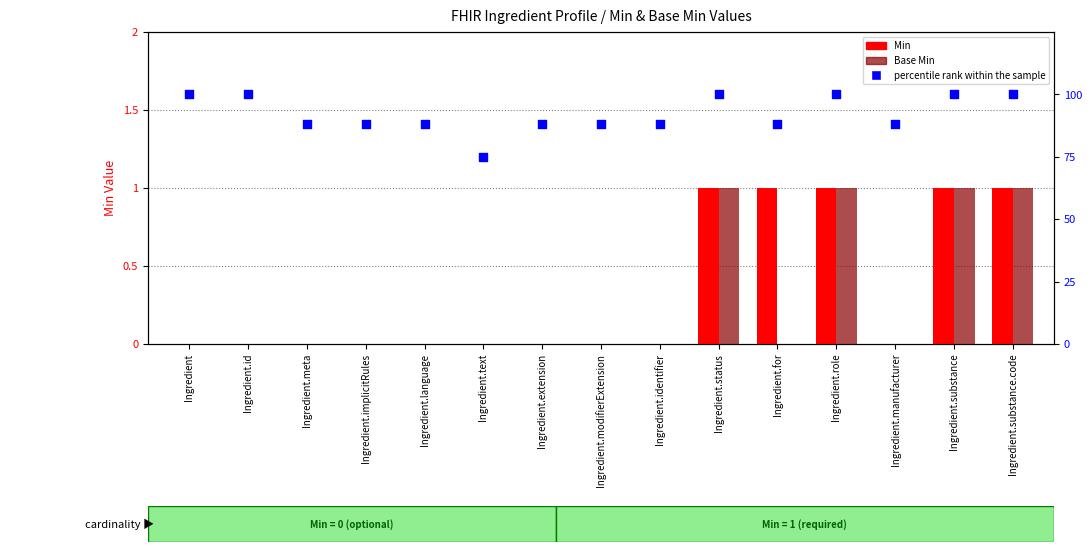

Is the value of percentile rank within the sample at Ingredient.text greater than the value of Min at Ingredient.modifierExtension?

Yes